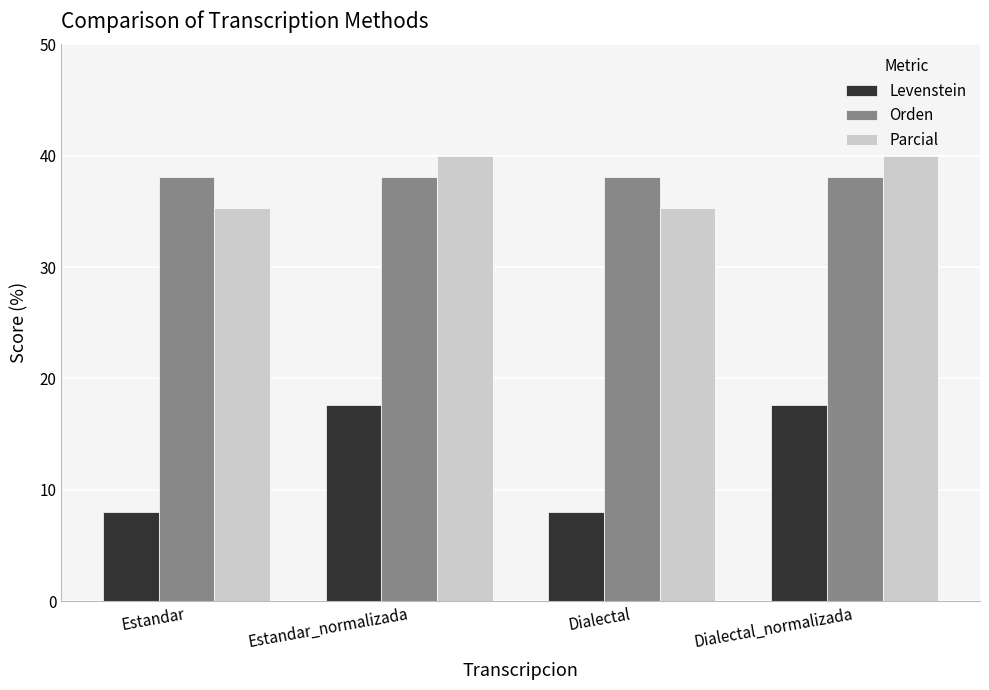

What is the spread (max minus min) of values at Estandar_normalizada?

22.4